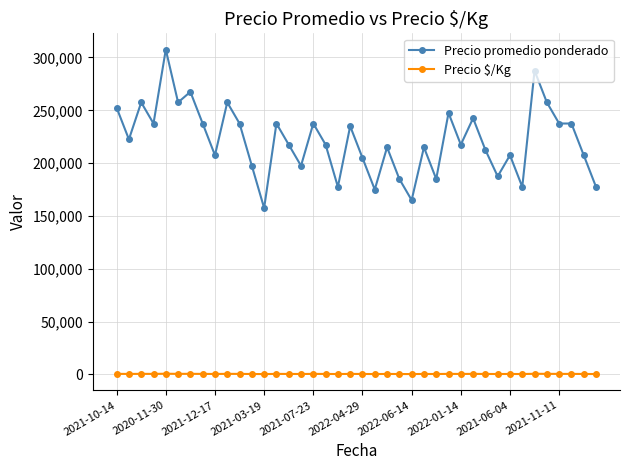

What is the difference between the maximum and second lowest values in the Precio promedio ponderado series?

142500